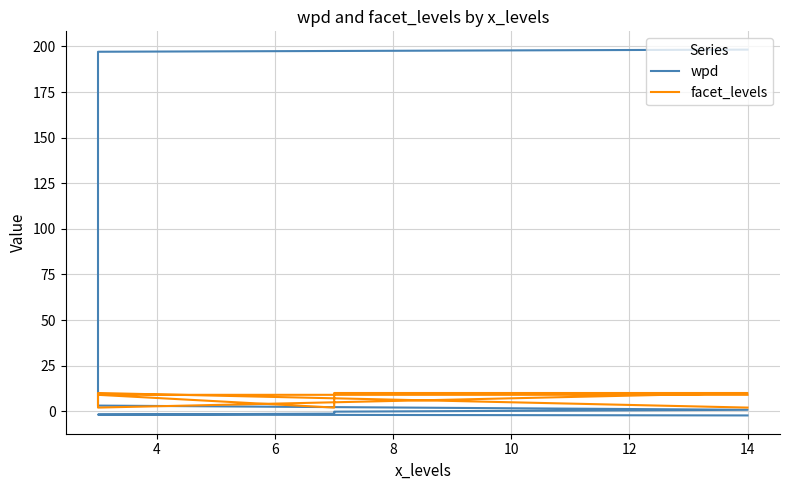

Is it true that wpd equals 197.1 at 4?

True